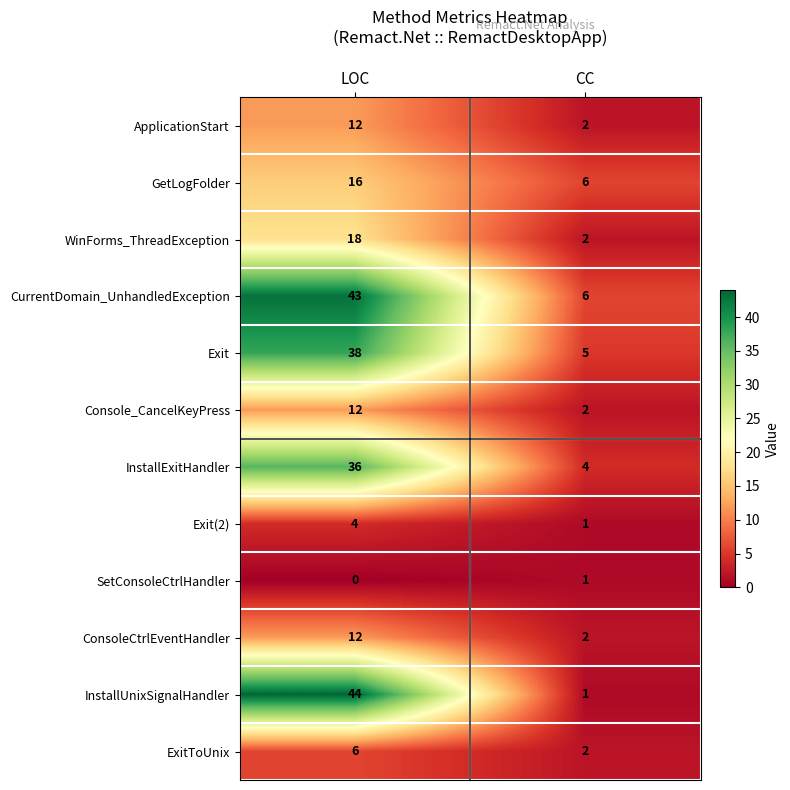

Read the ExitToUnix value at LOC.

6